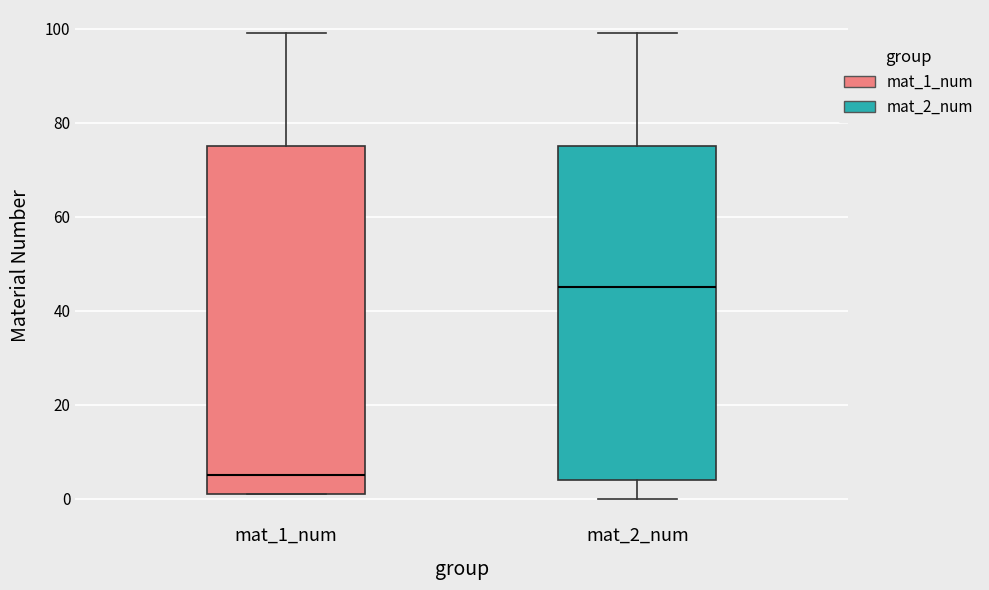

Which box's median line is the highest?

mat_2_num